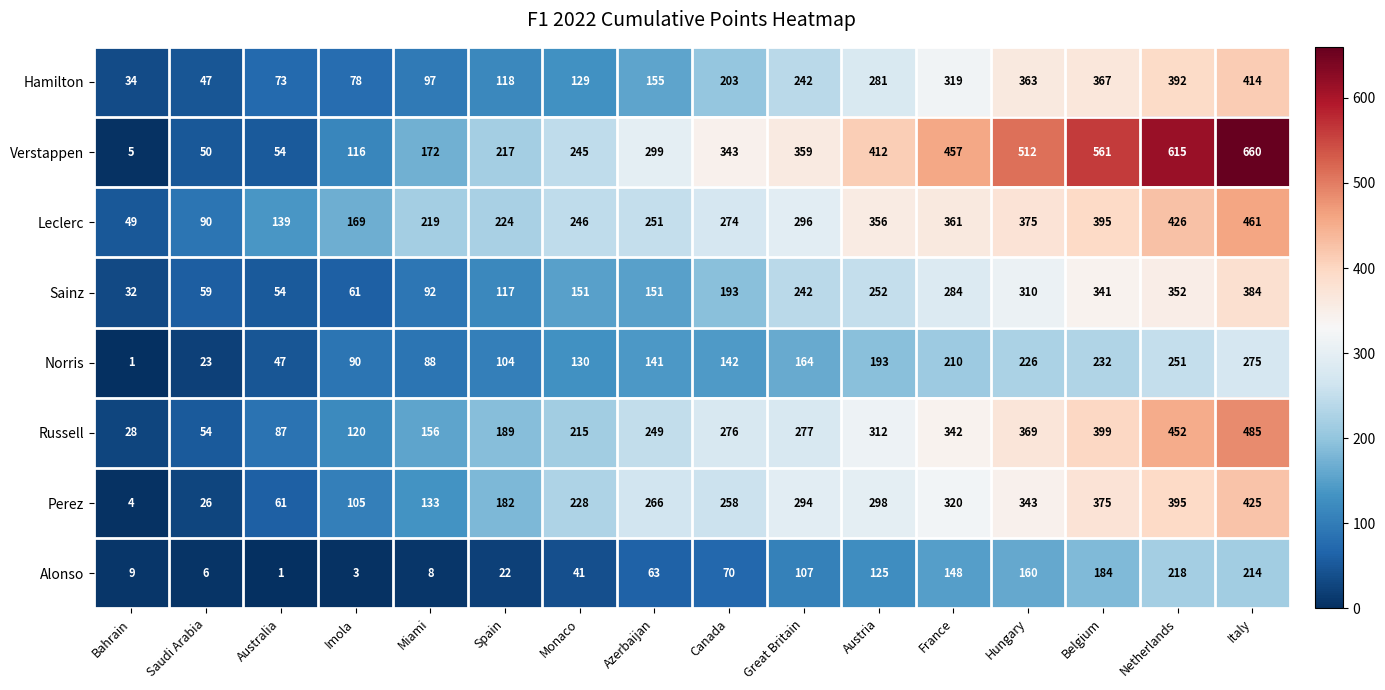

Which series has the largest range (max minus min)?

Verstappen